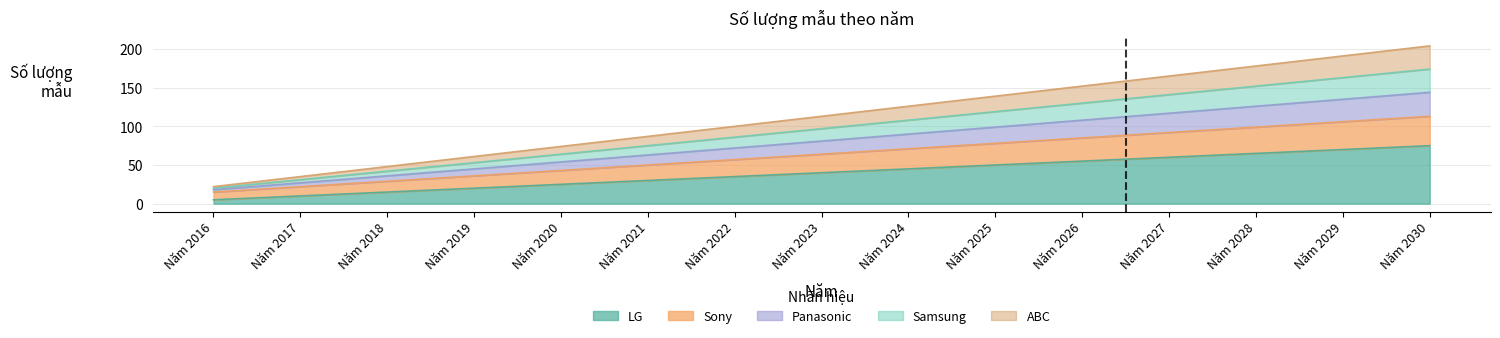

What is the value of the Sony point at the 1st from the left?

15